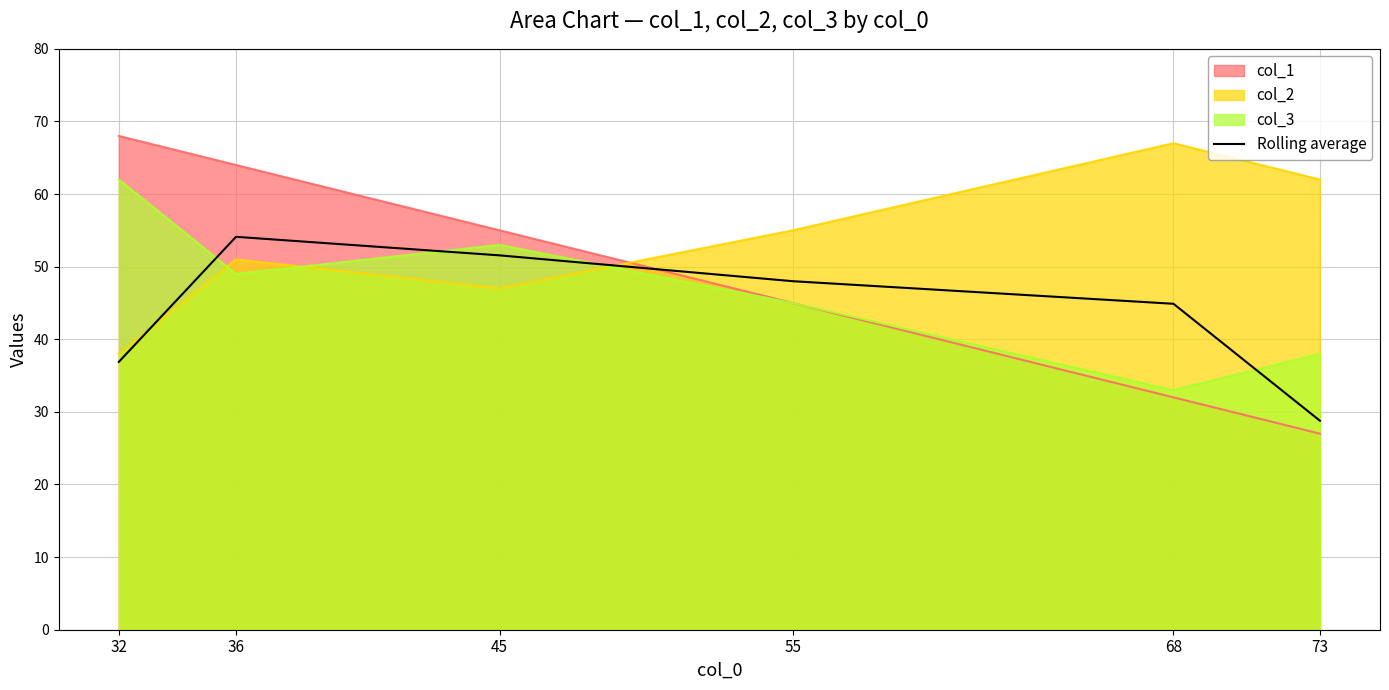

True or false: the data shows 20.7 at 32.

False